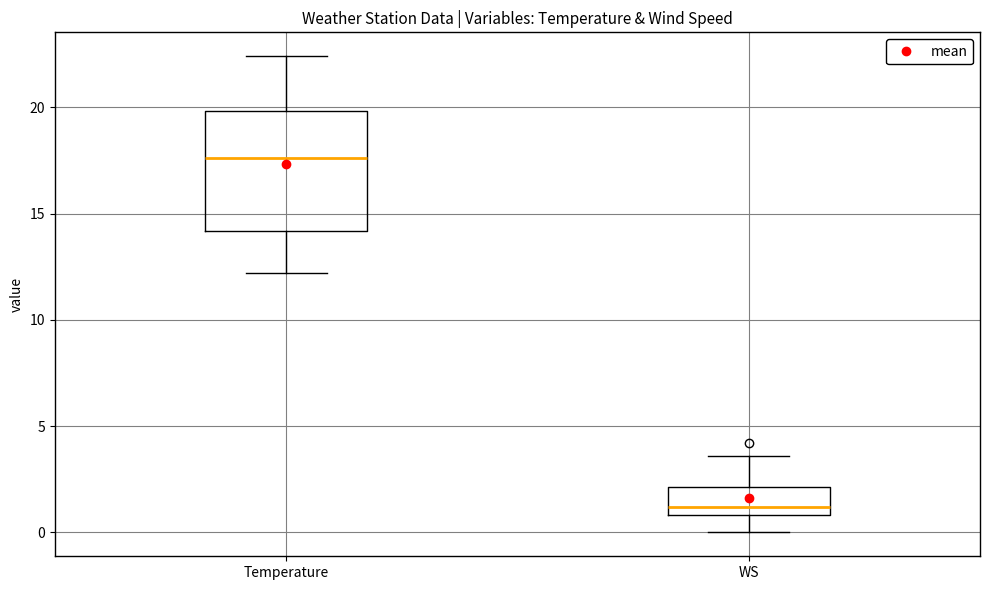

Reading left to right, transcribe this box plot: for each box, give where its median line is, the range the box spans, and where its two whiskers end, as read against the y-axis. The values are not printed on the chart, so give them approximately, as read against the axis.

Temperature: median 17.5, box 14.0 to 20.0, whiskers 12.0 to 22.5
WS: median 1.0 (just above the box's lower edge), box 1.0 to 2.0, whiskers 0.0 to 3.5